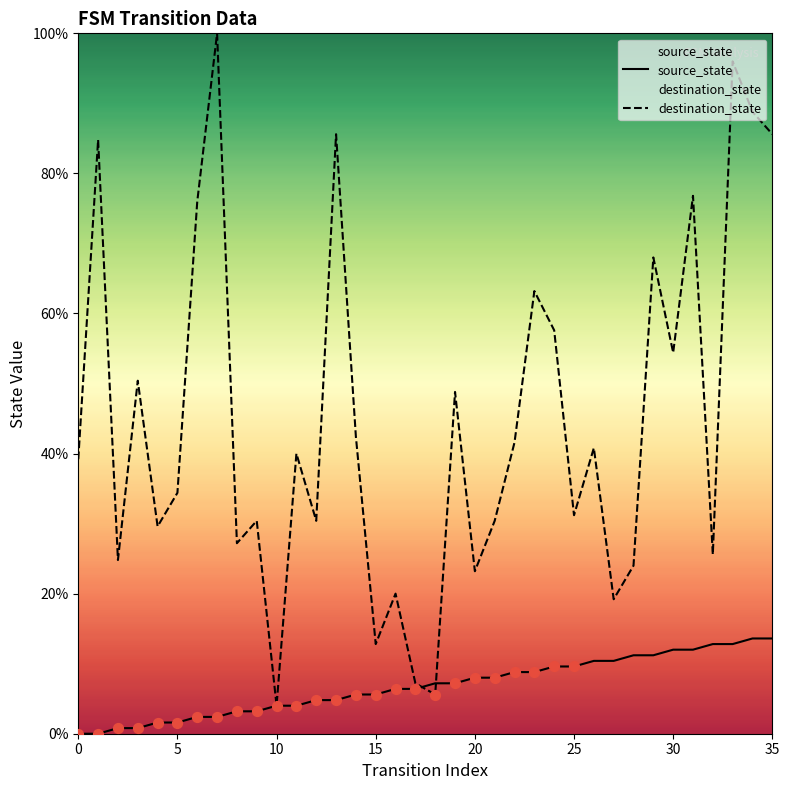

Is the value of destination_state at 35 greater than the value of source_state at 27?

Yes